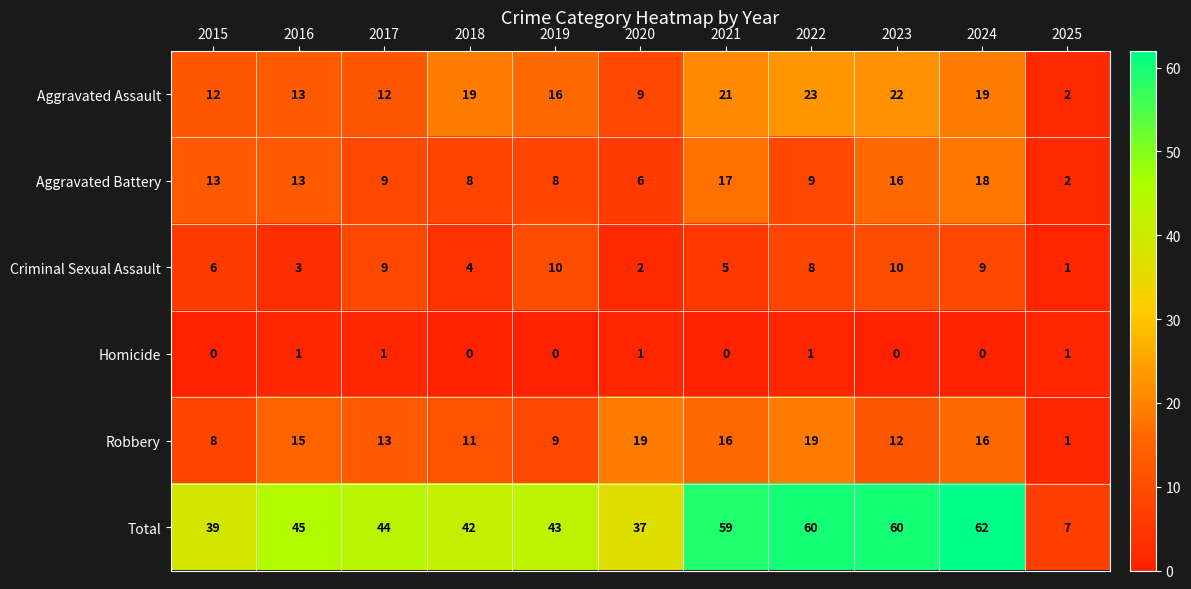

What is the sum of all Aggravated Battery values?

119